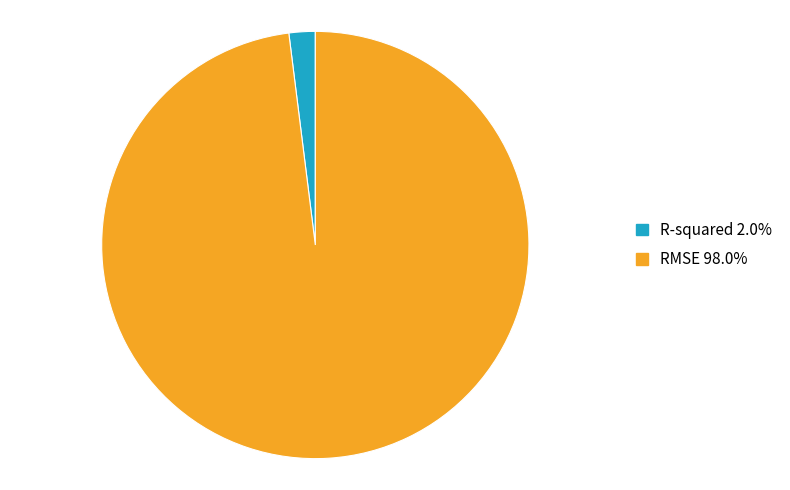

Do R-squared and RMSE together represent more than half of the pie?

Yes